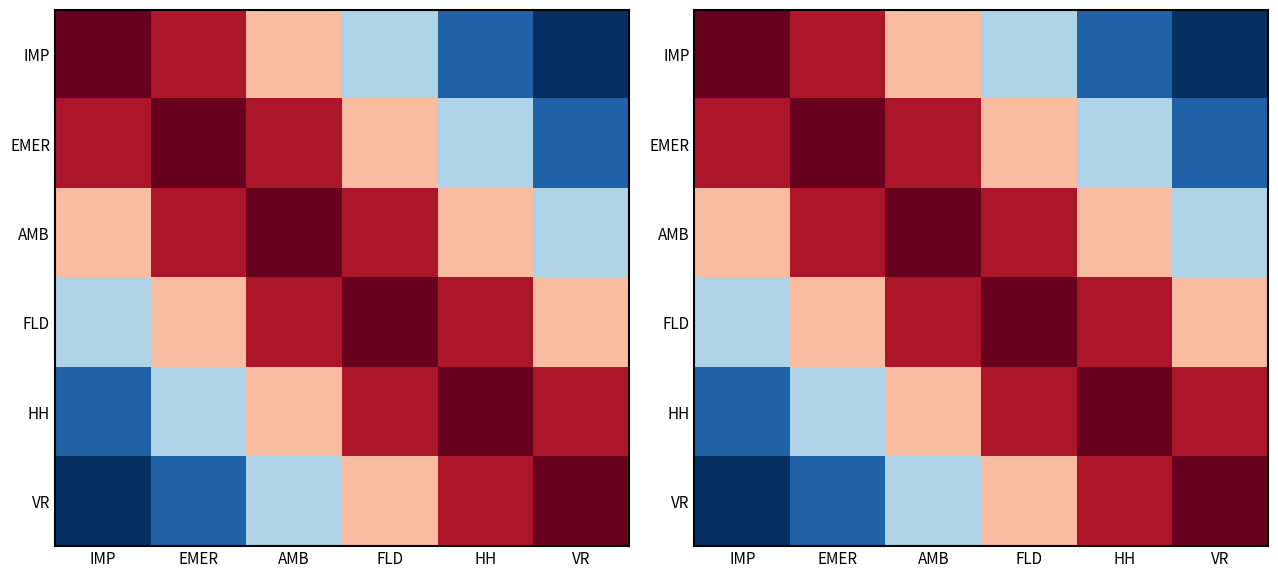

The value of IMP at FLD is -0.3. True or false?

True